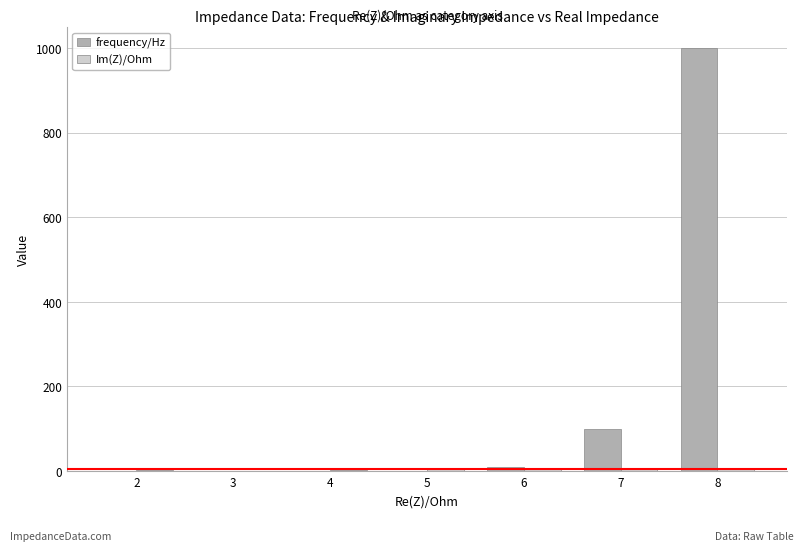

How many data points does each series have?

7